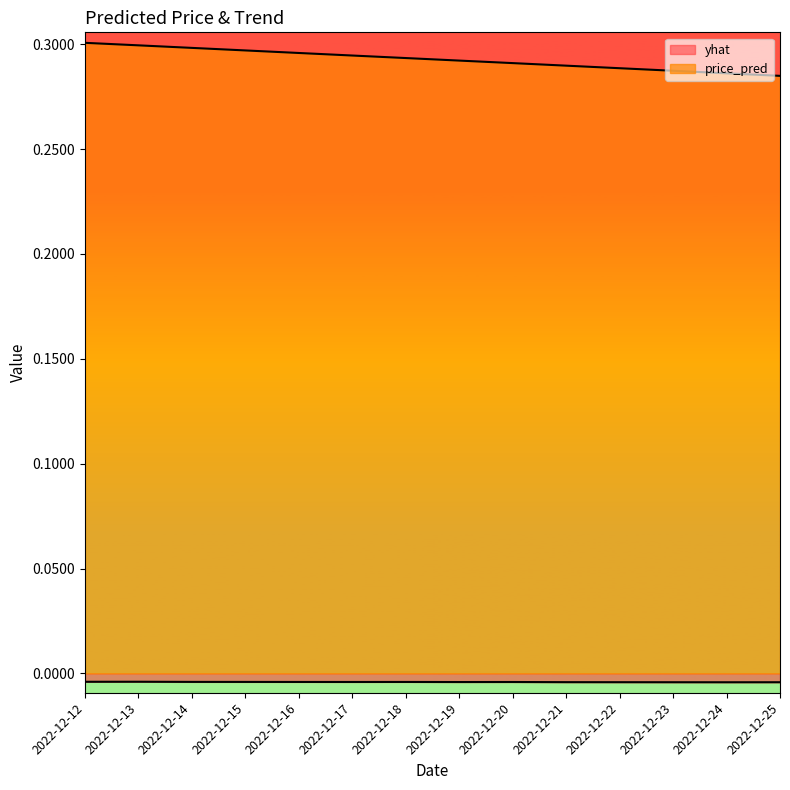

True or false: price_pred and yhat cross at least once.

False